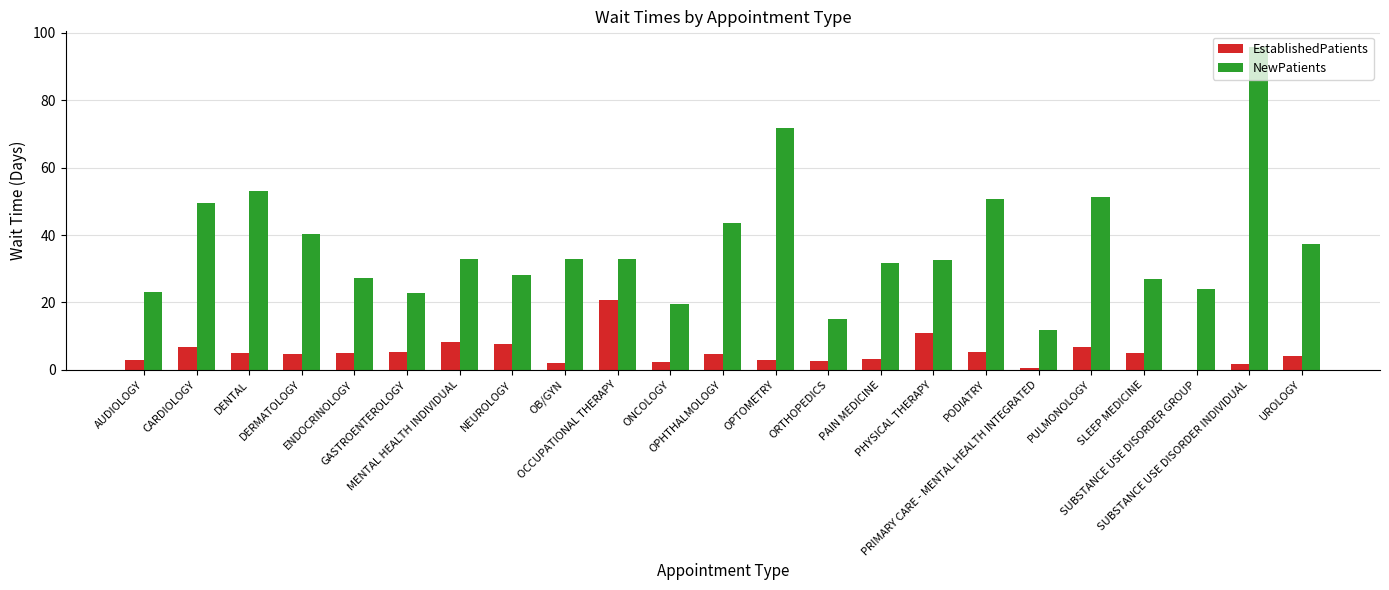

How many groups of bars are there?

23